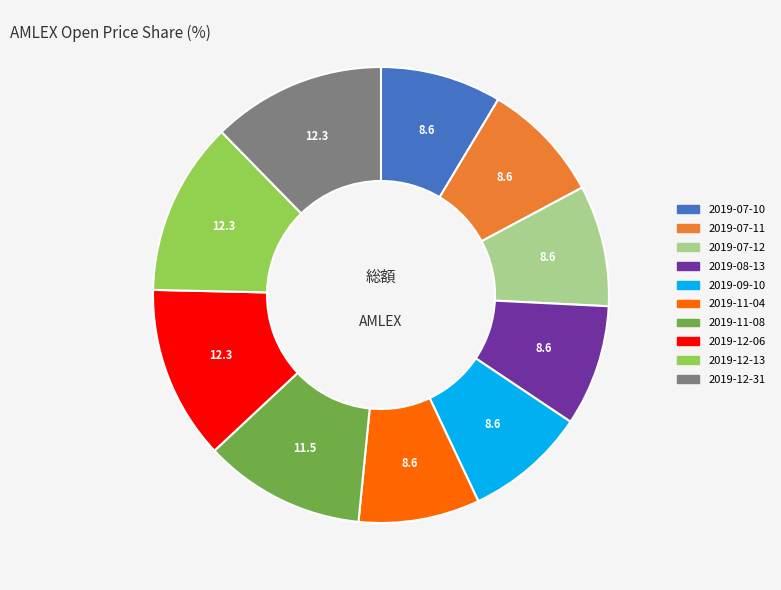

Do 2019-12-31 and 2019-12-13 together represent more than half of the pie?

No